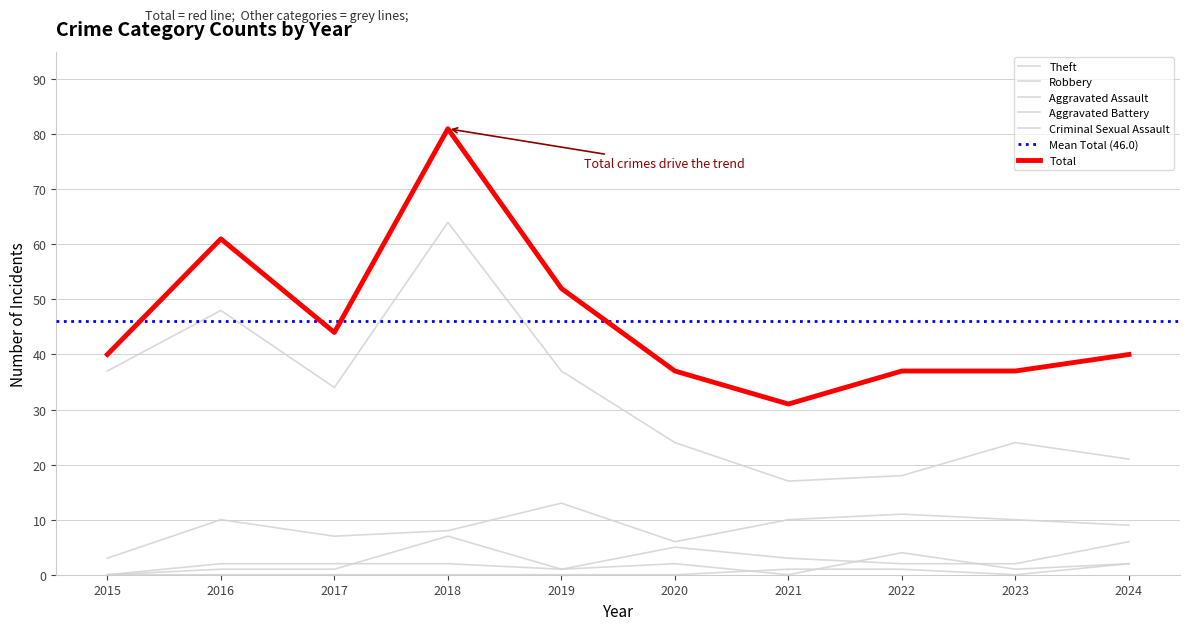

How many lines are shown in the chart?

6